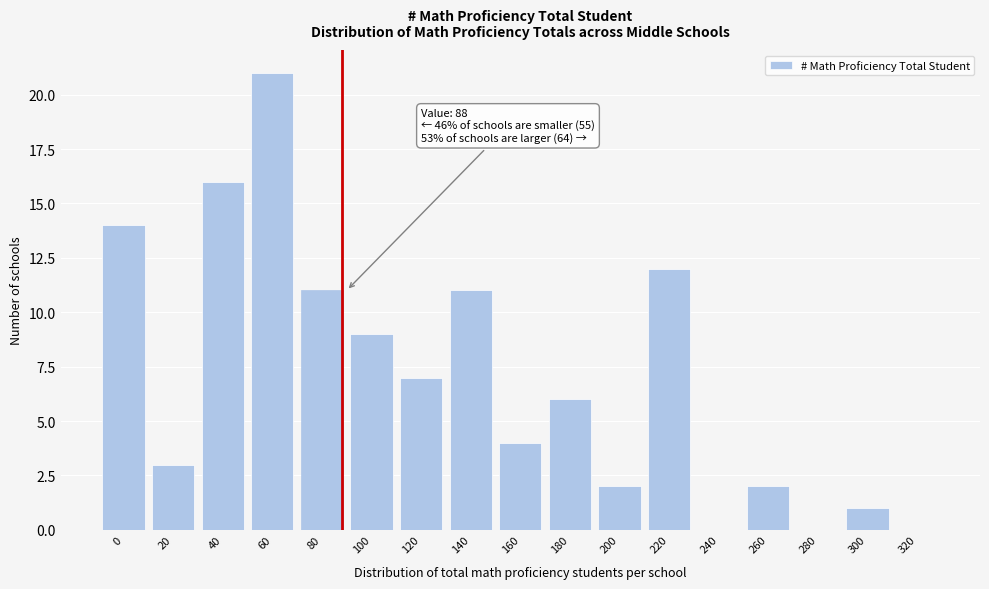

Reading left to right, transcribe all the data shown in this chart.

0=14	20=3	40=16	60=21	80=11	100=9	120=7	140=11	160=4	180=6	200=2	220=12	240=0	260=2	280=0	300=1	320=0